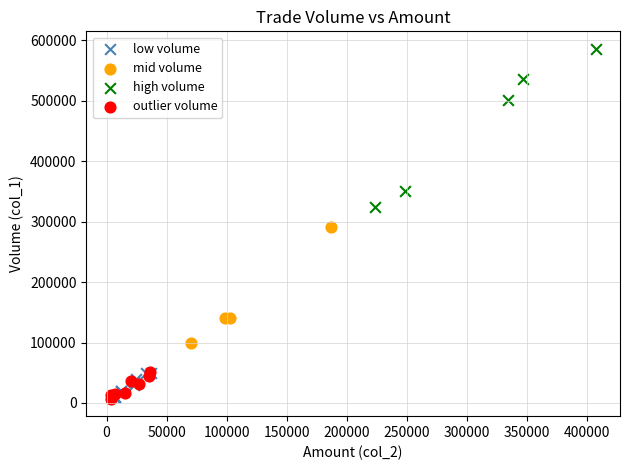

Which series reaches the maximum Y coordinate?

high volume